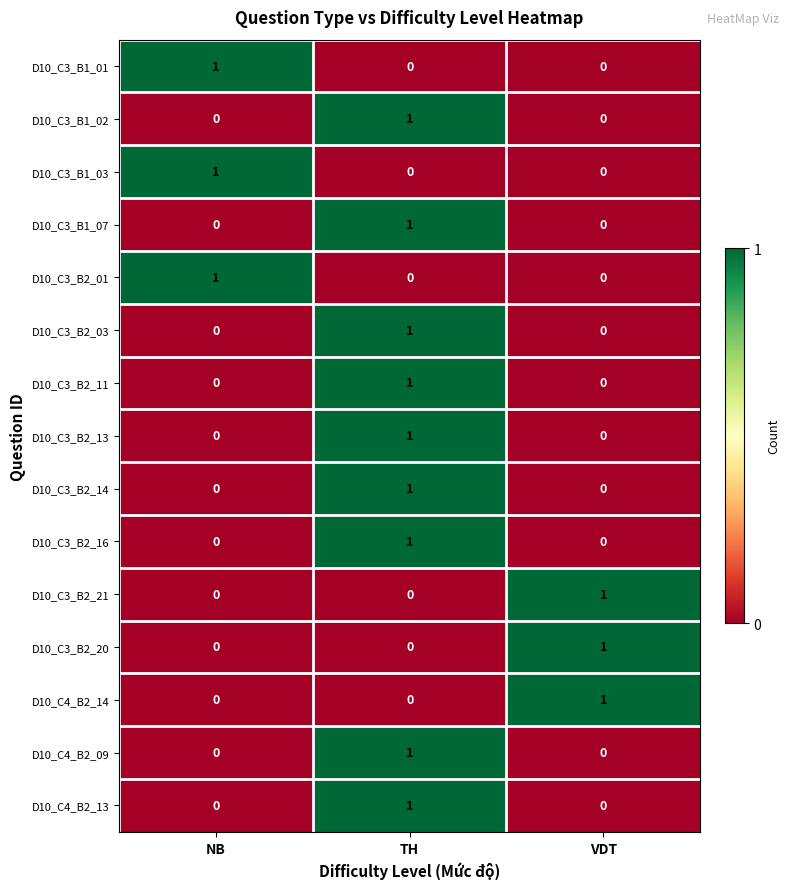

Which category has the highest value in the D10_C3_B1_02 series?

TH